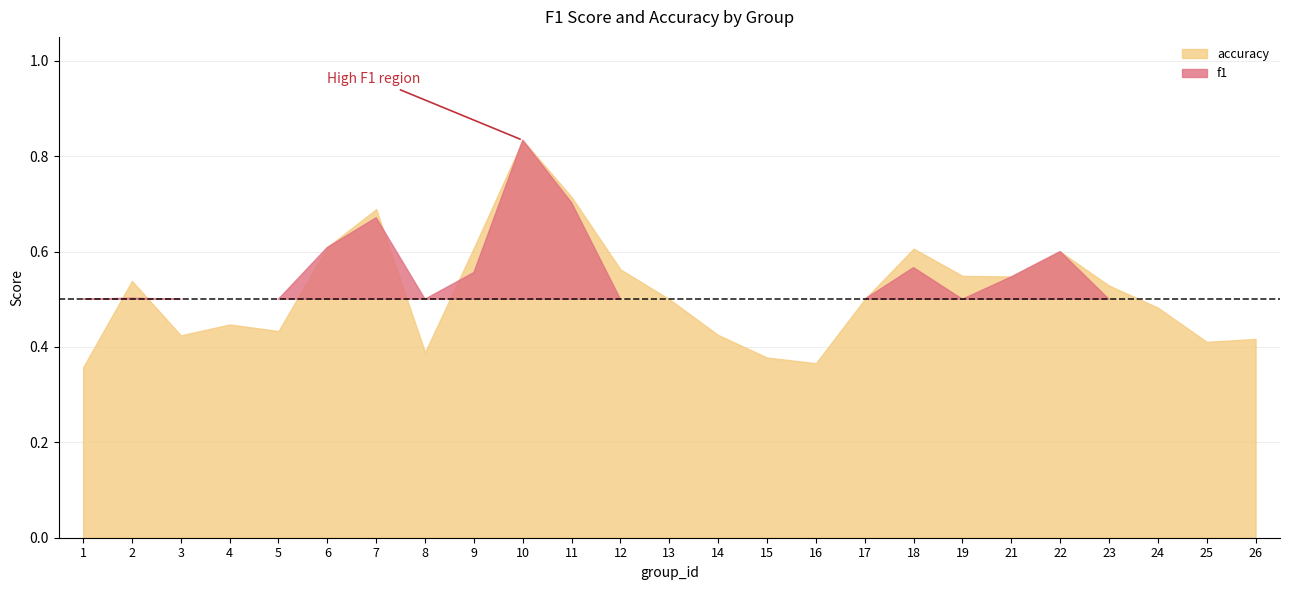

What is the value of the f1 point at the 1st from the left?

0.4